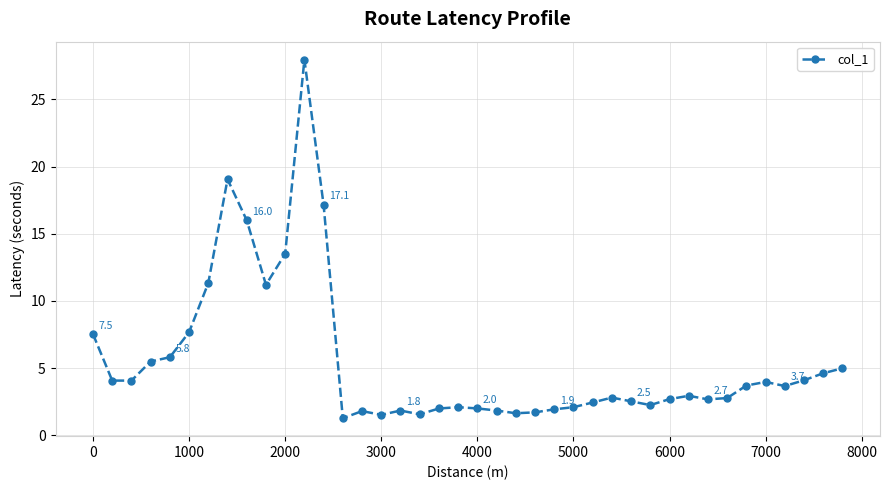

True or false: there are more than 2 points higher than both neighbors.

True